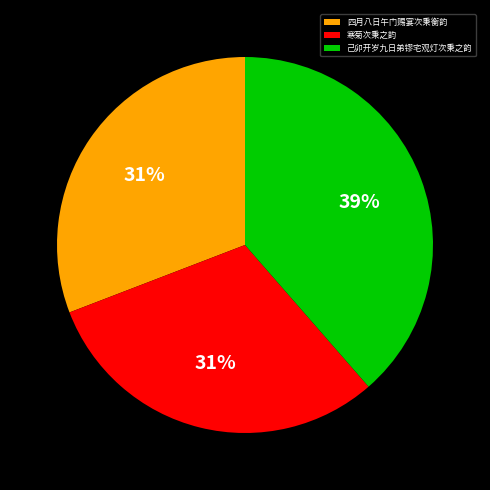

Does 寒菊次秉之韵 account for over 50% of the chart?

No